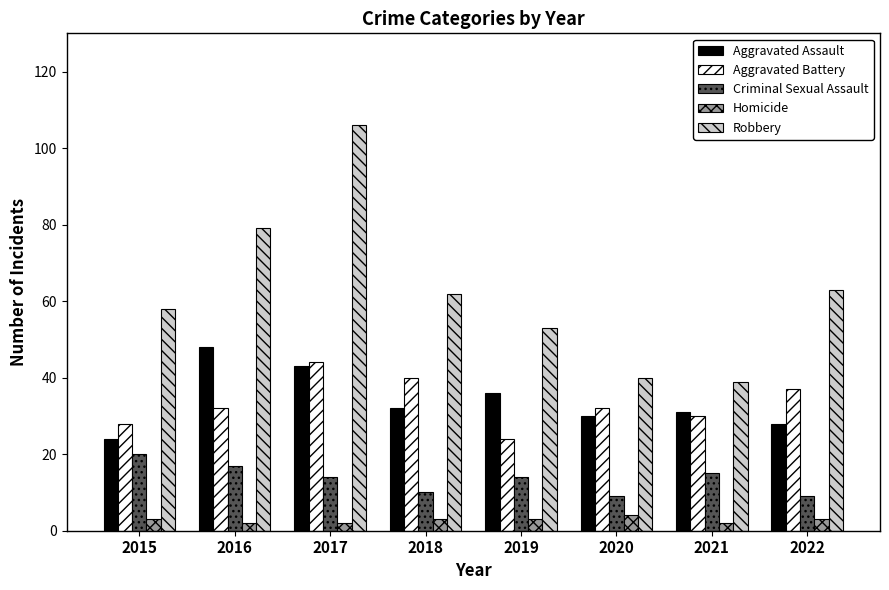

What is the difference between the maximum and minimum values in the Aggravated Assault series?

24